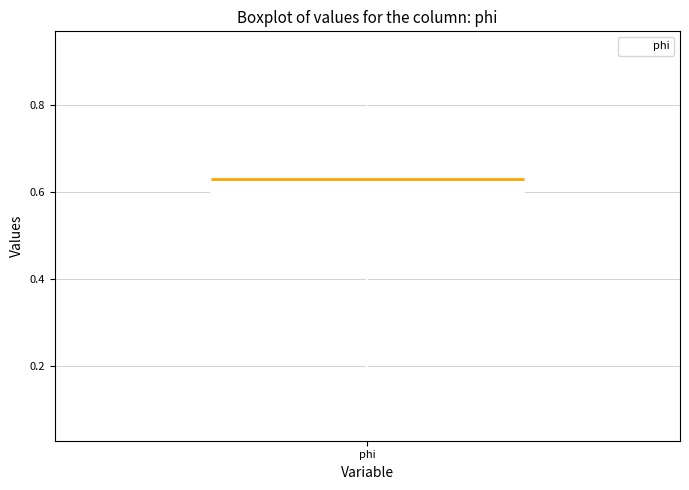

Where is the lower edge of the box for phi on the y-axis? The values are not printed on the chart, so give them approximately, as read against the axis.

0.44